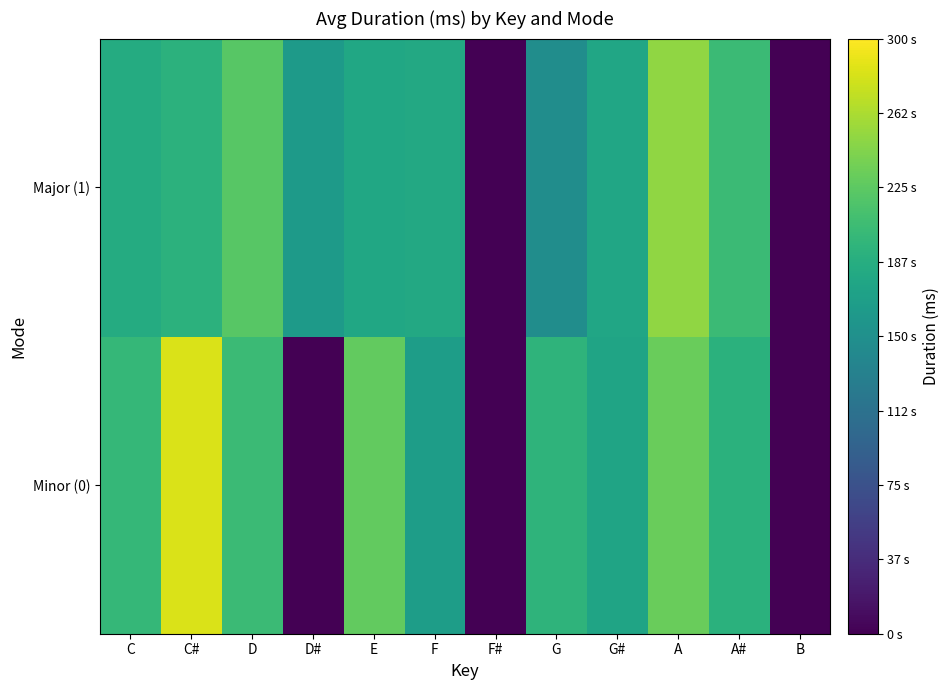

Reading right to left, transcribe all the data shown in this chart.

Minor (0): B=0.0	A#=191067.0	A=231227.0	G#=175573.0	G=195047.0	F#=0.0	F=167564.3	E=227666.5	D#=0.0	D=204886.8	C#=283000.0	C=199960.0
Major (1): B=0.0	A#=204486.5	A=249893.0	G#=177500.0	G=147620.0	F#=0.0	F=180954.6	E=178880.0	D#=163227.0	D=221660.0	C#=193093.0	C=184860.0